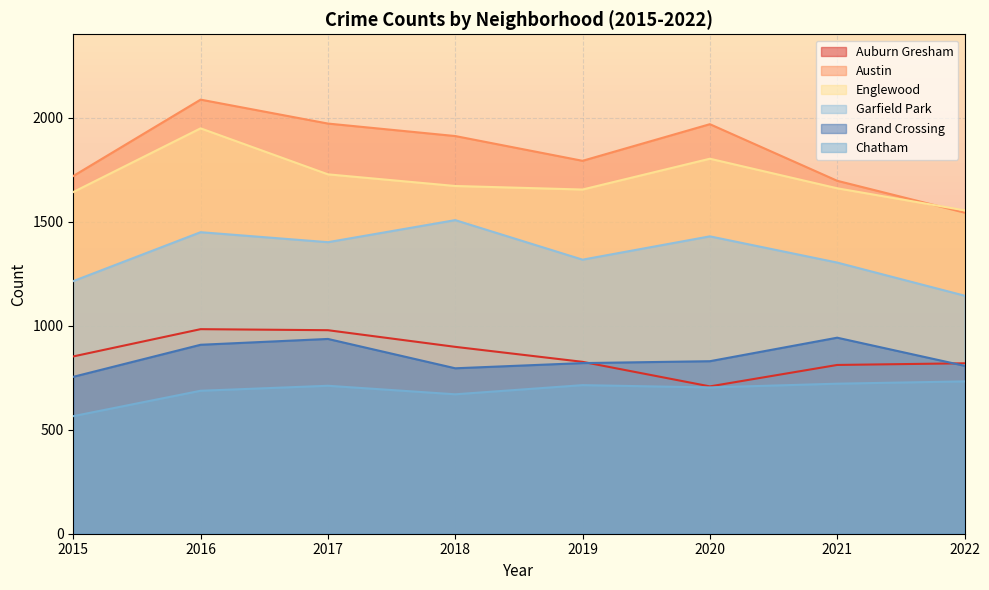

What is the maximum value shown in the chart?

2086